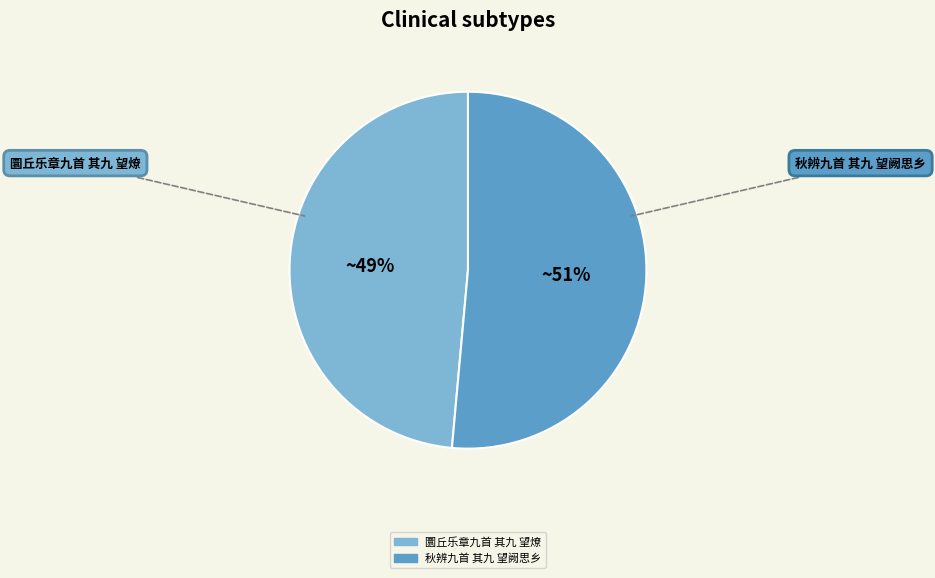

What is the smallest slice in the pie chart?

圜丘乐章九首 其九 望燎